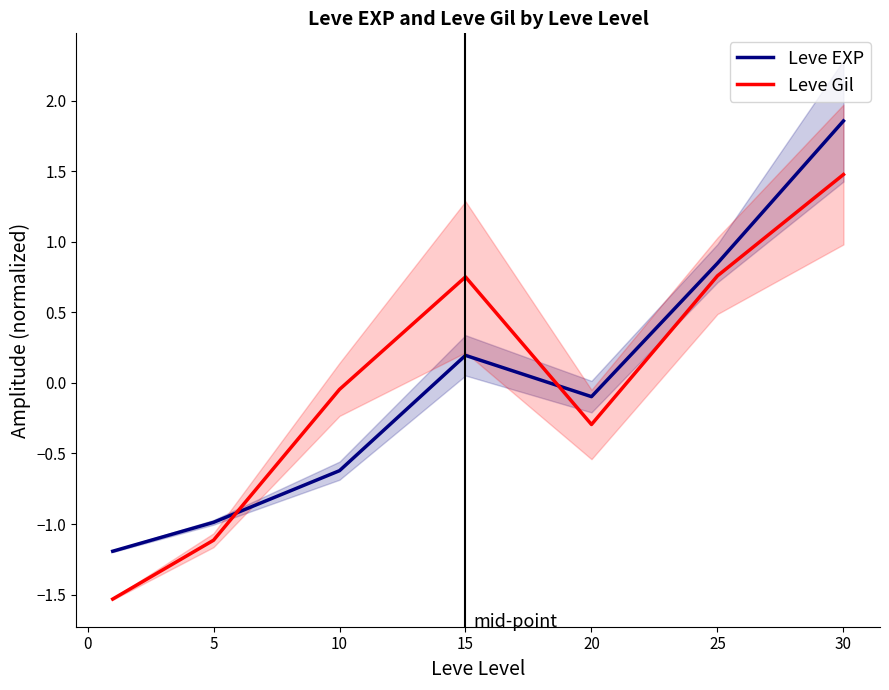

The value of Leve EXP at 15 is 0.2. True or false?

True